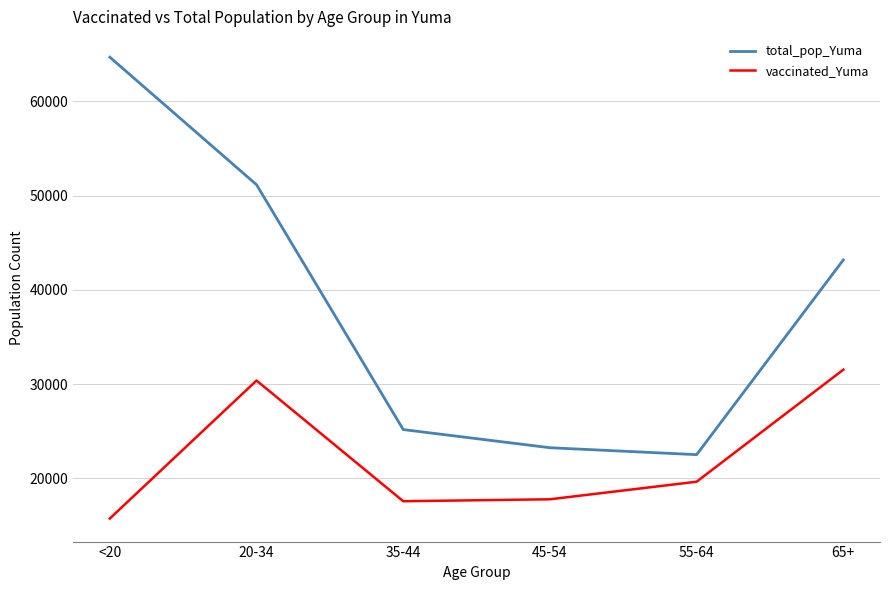

True or false: vaccinated_Yuma and total_pop_Yuma intersect in this chart.

False